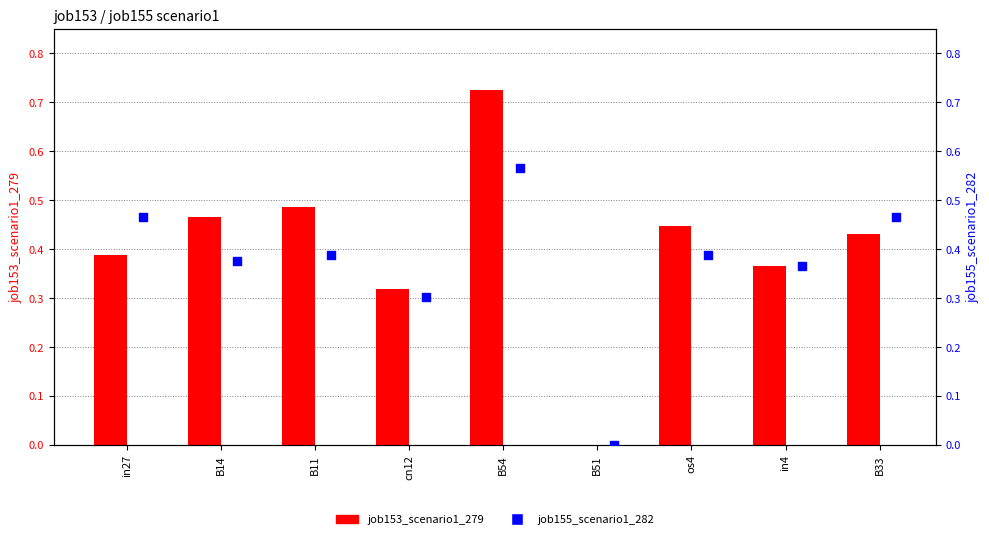

Is the value of job153_scenario1_279 at in27 greater than the value of job155_scenario1_282 at in27?

No